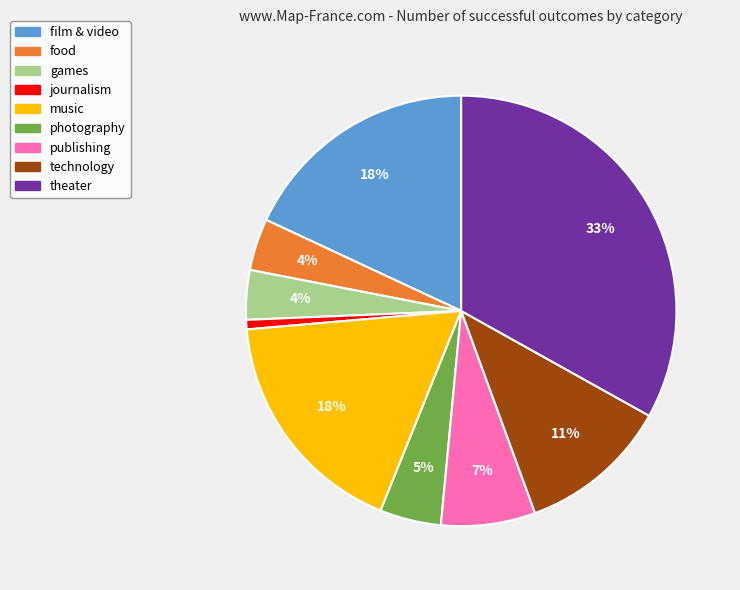

To the nearest percent, what is the difference between the theater and games slice percentages?

29%